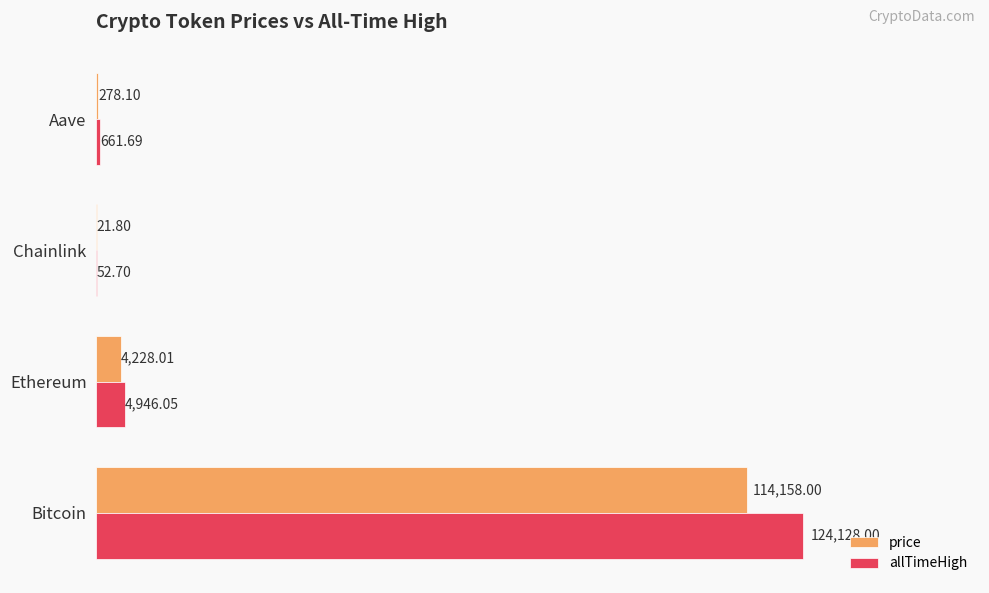

At which category is the sum across all series the highest?

Bitcoin